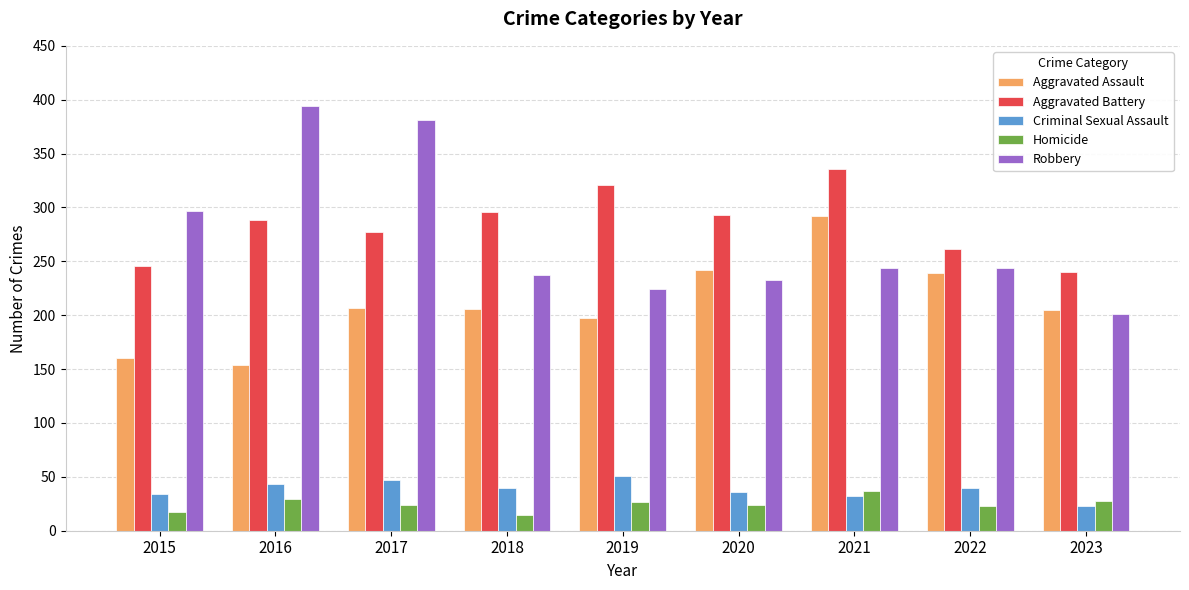

Is the value of Homicide at 2023 greater than the value of Criminal Sexual Assault at 2020?

No